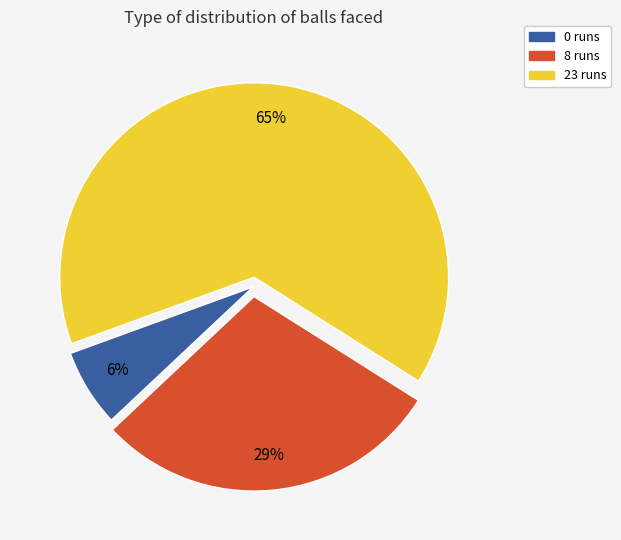

To the nearest percent, what is the combined percentage of 8 runs and 0 runs?

35%